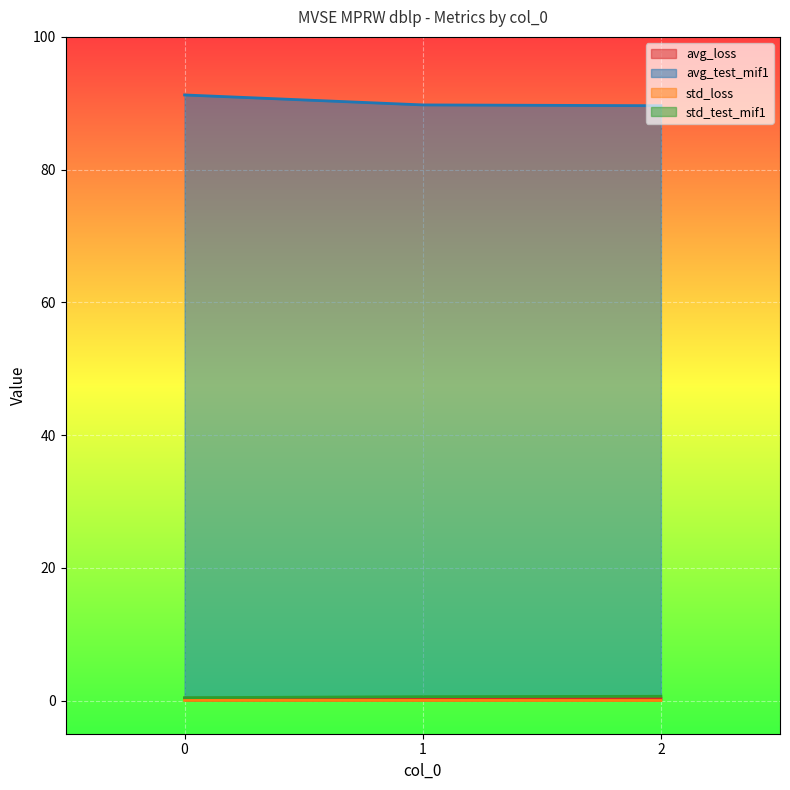

How many series are shown in this chart?

4